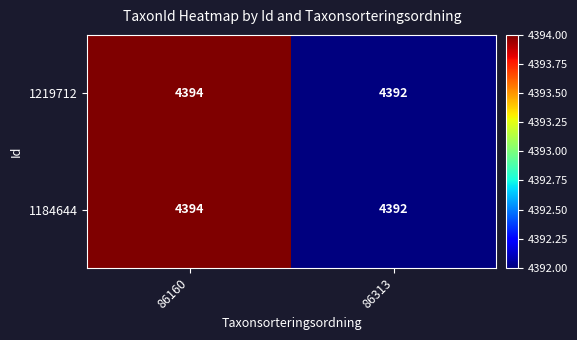

Reading left to right, what are all the values shown in this chart?

1219712: 86160=4394	86313=4392
1184644: 86160=4394	86313=4392